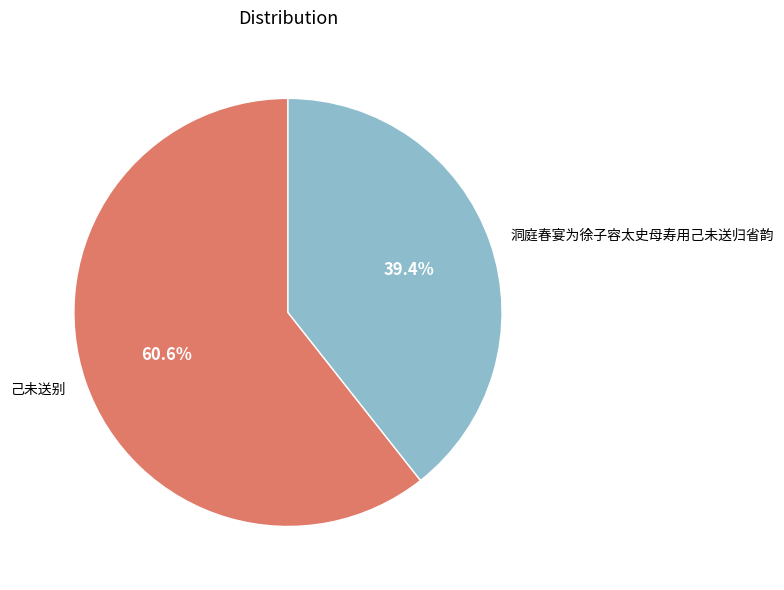

To the nearest percent, what is the combined percentage of 己未送别 and 洞庭春宴为徐子容太史母寿用己未送归省韵?

100%